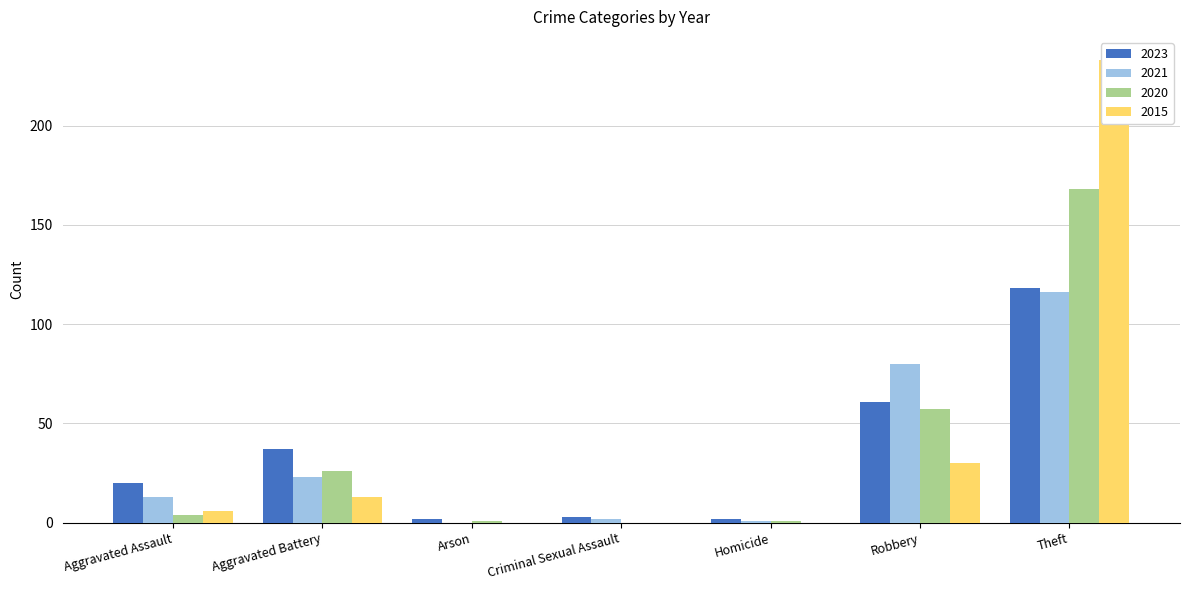

Between Aggravated Assault and Homicide, which is larger?

Aggravated Assault